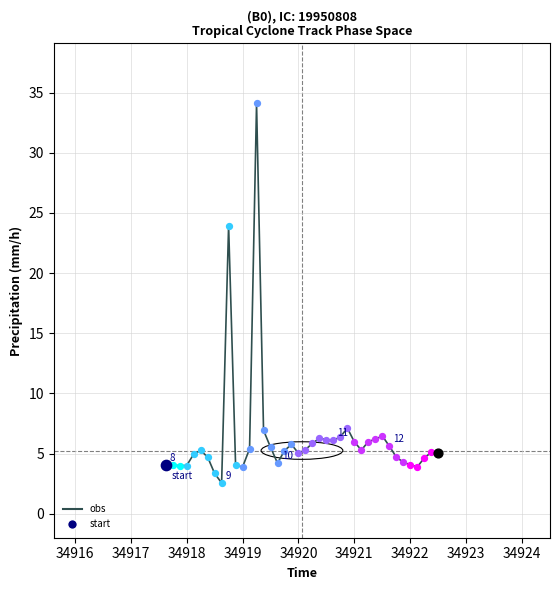

What is the greatest value displayed?

34.1